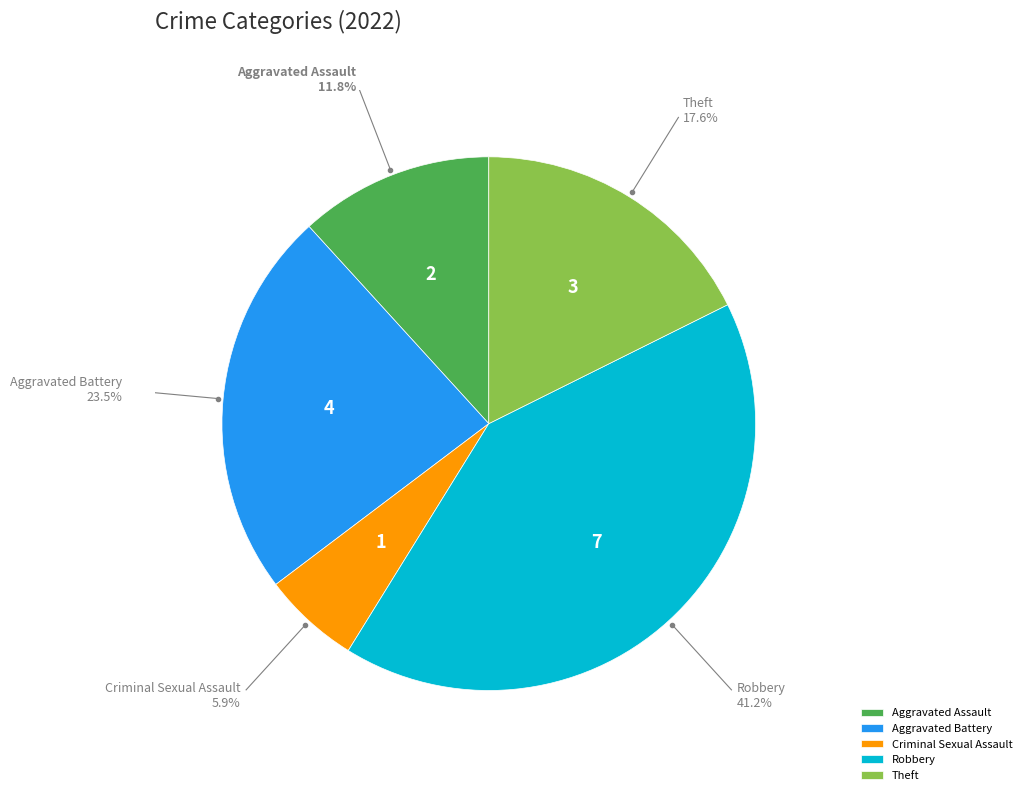

What is the largest slice in the pie chart?

Robbery